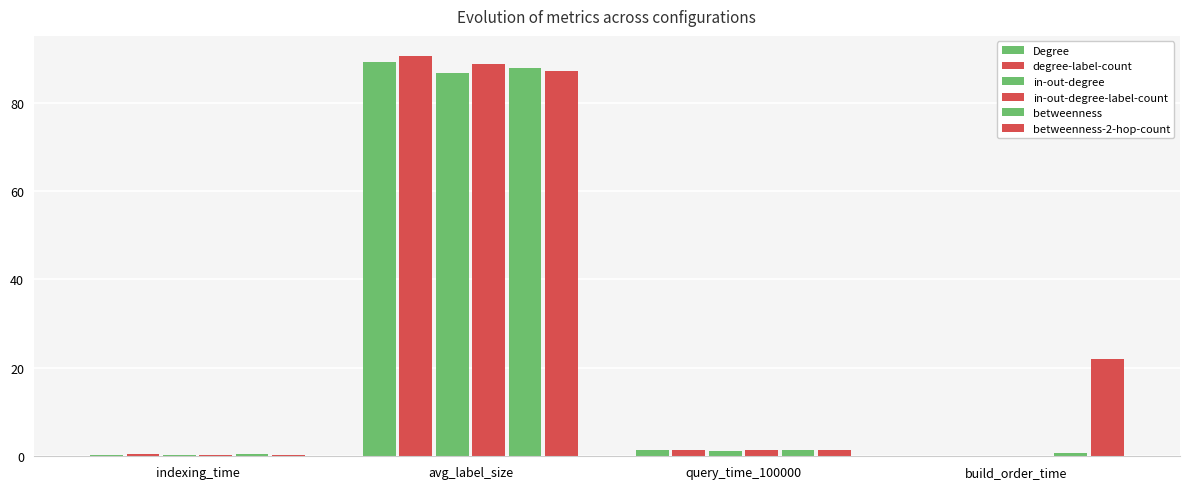

Reading left to right, extract all data points from this chart.

Degree: 0.4	89.2	1.4	0.0
degree-label-count: 0.4	90.6	1.4	0.0
in-out-degree: 0.4	86.7	1.3	0.0
in-out-degree-label-count: 0.4	88.6	1.5	0.0
betweenness: 0.5	87.9	1.4	0.7
betweenness-2-hop-count: 0.4	87.2	1.4	22.0